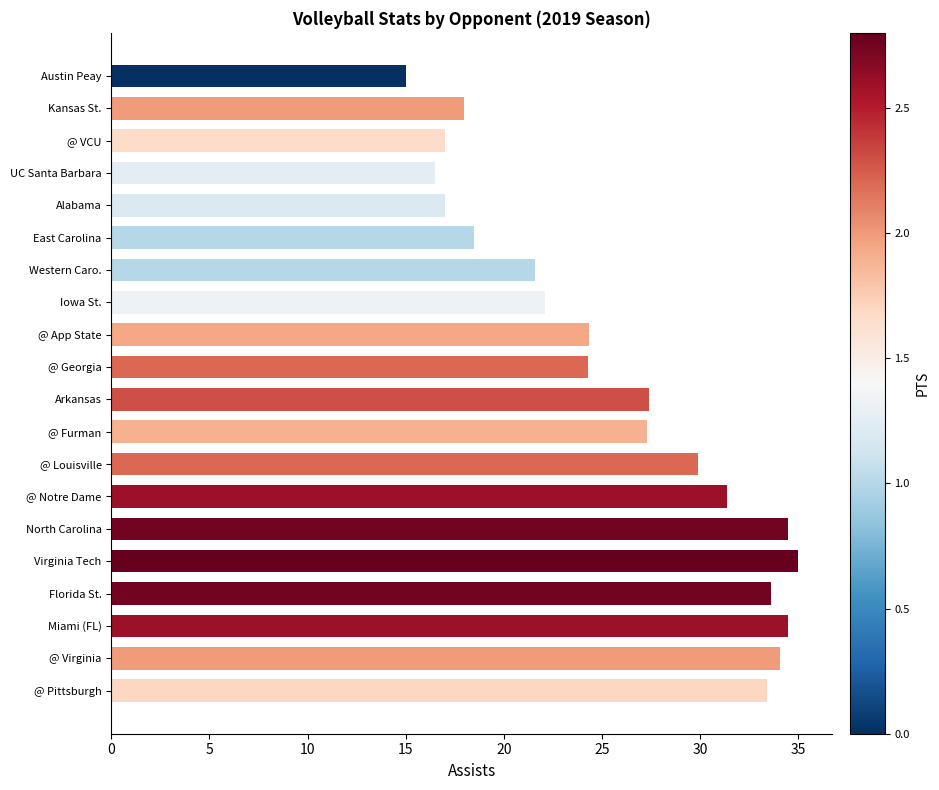

What position from the top is Alabama?

5